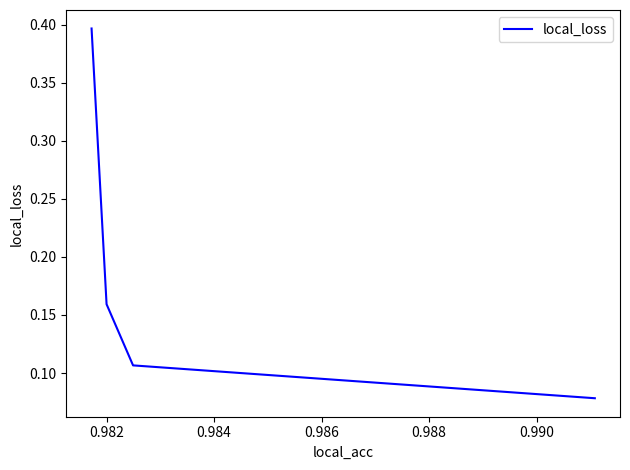

Count the number of categories in the chart.

4